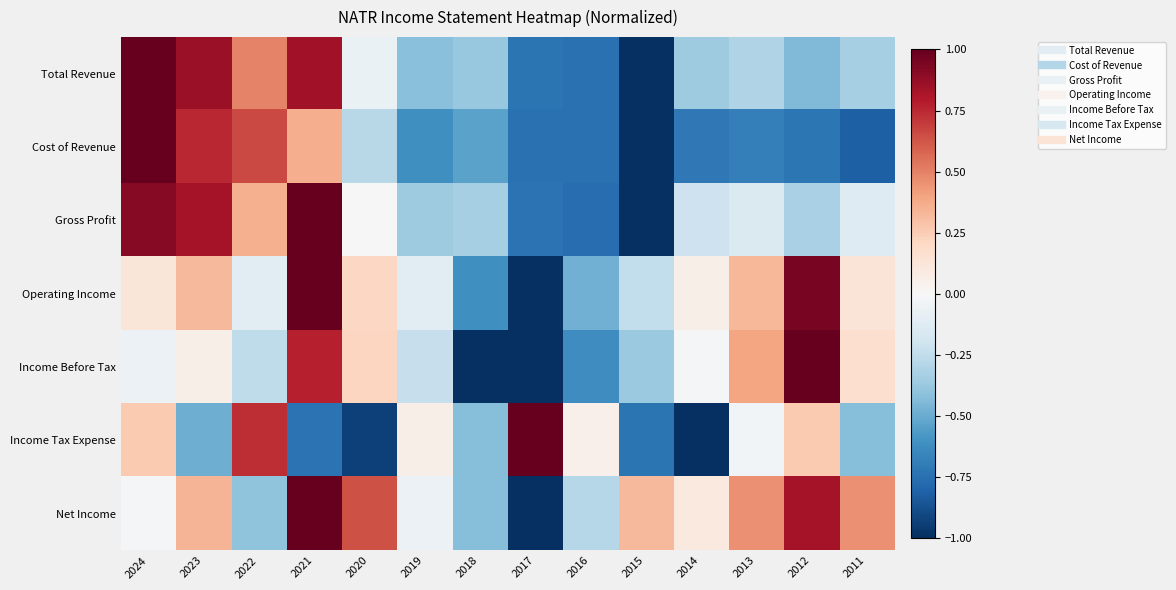

What is the total value across all series at 2018?

-3.7